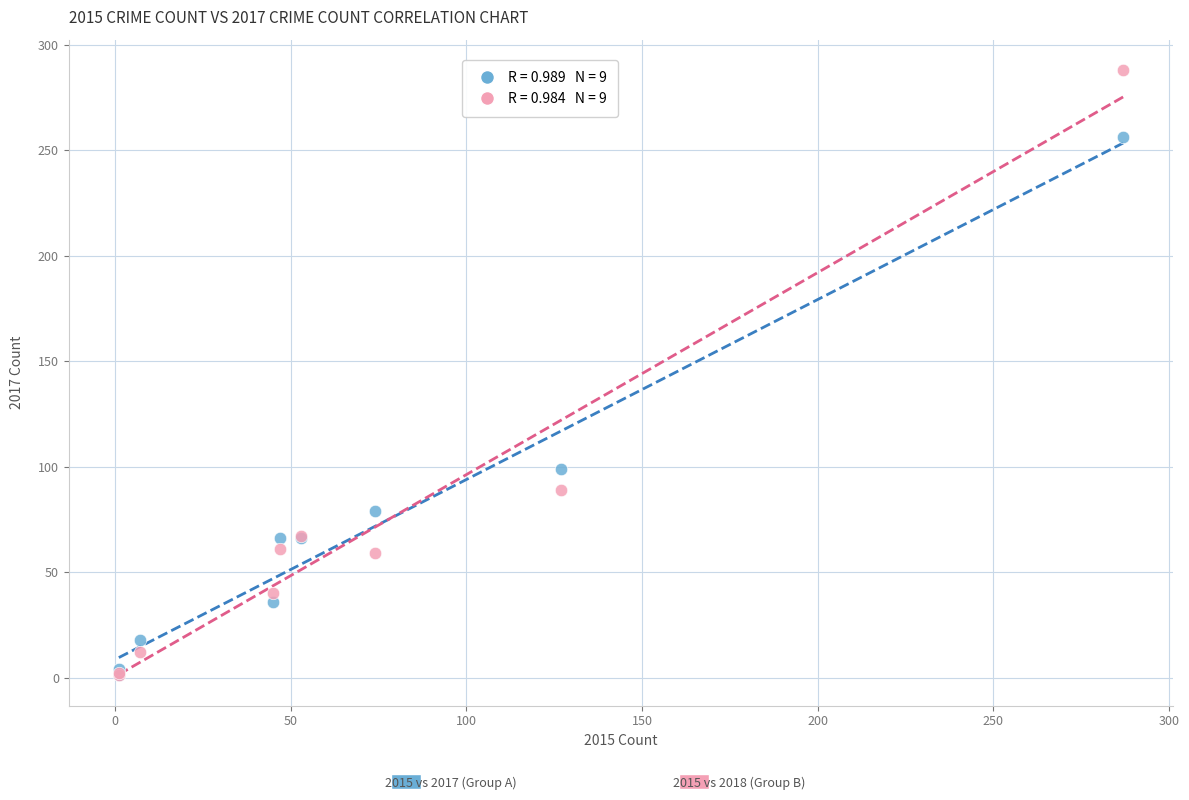

Across all series, what Y value is closest to 144?

99